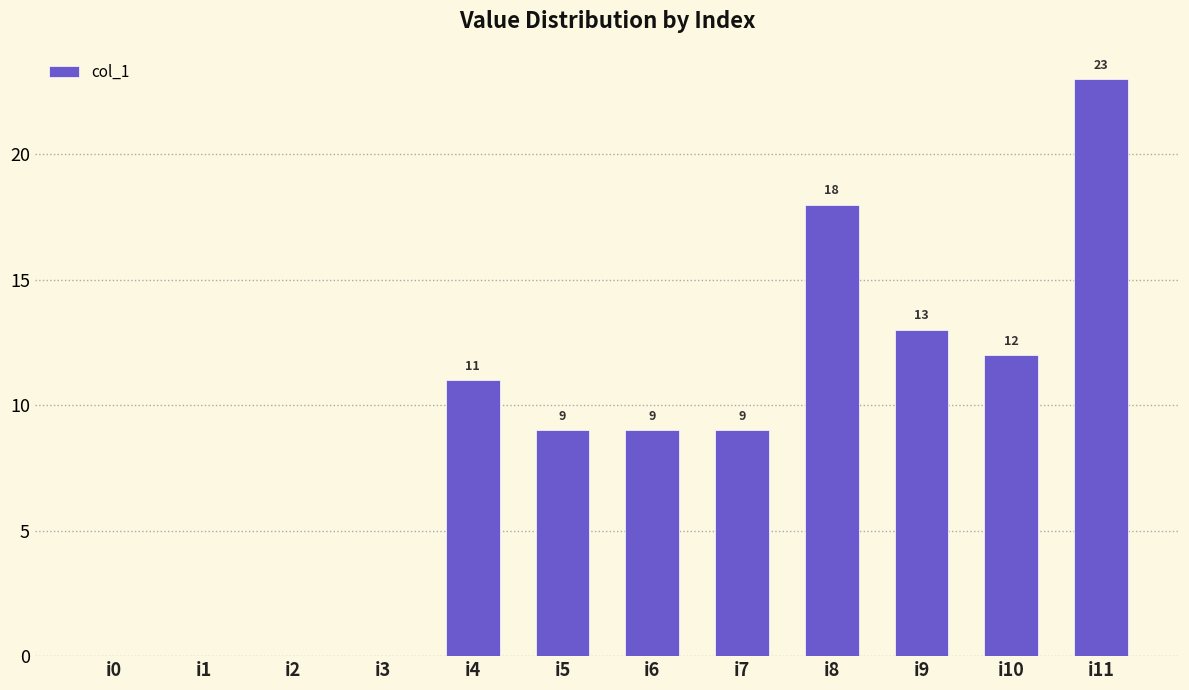

Which category has the highest value across all series?

i11